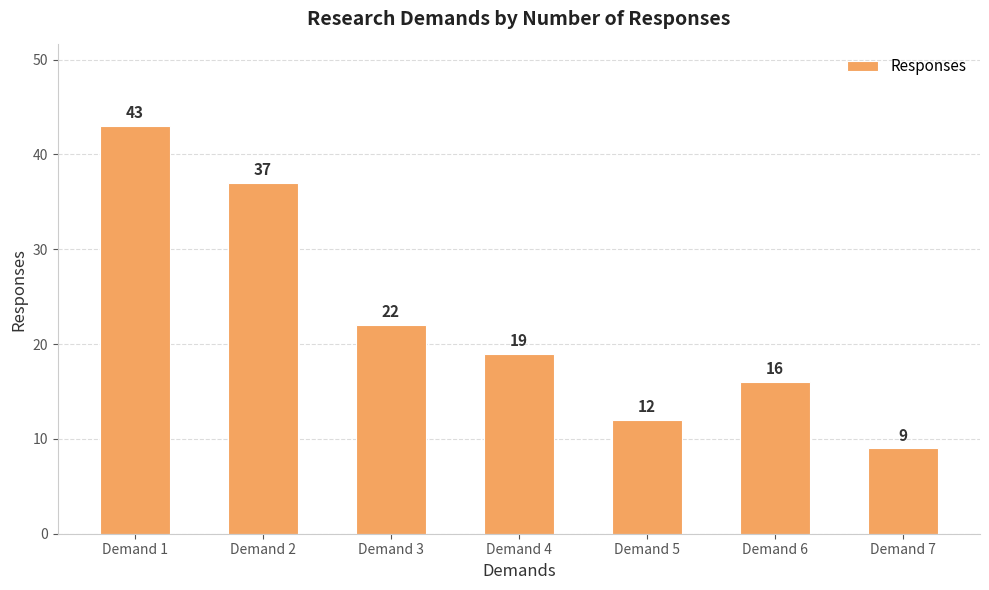

Rank the categories by value from highest to lowest.

Demand 1, Demand 2, Demand 3, Demand 4, Demand 6, Demand 5, Demand 7